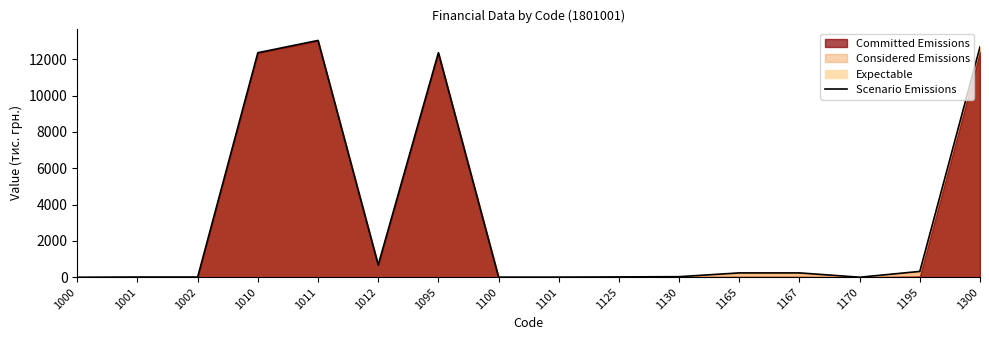

What is the approximate value at 1165?

238.6